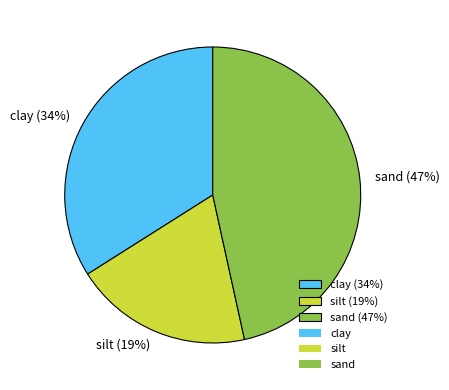

Combined, do silt (19%) and sand (47%) account for over 50%?

Yes